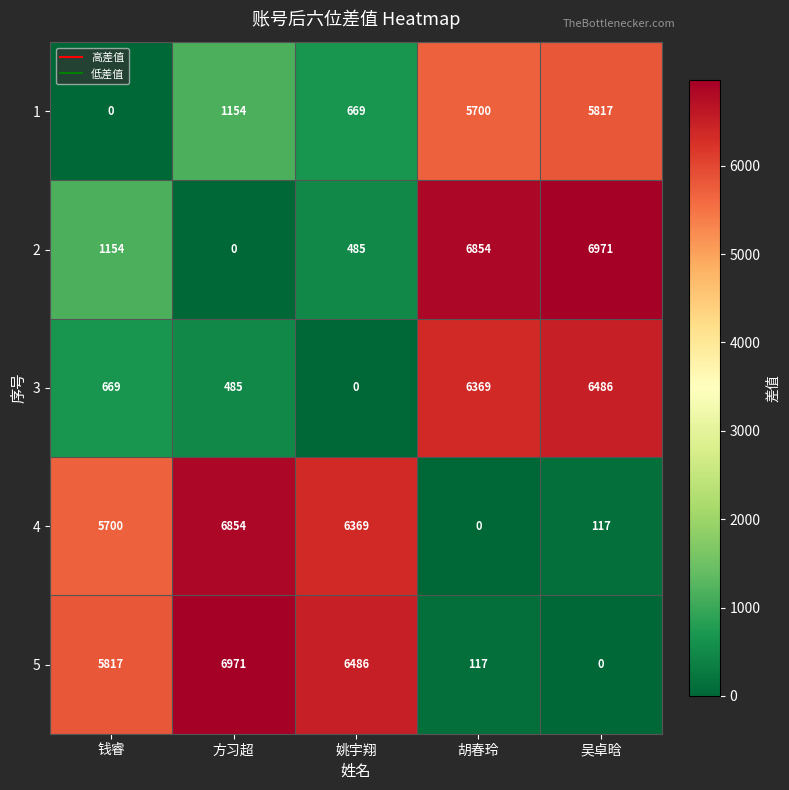

What is the approximate value of 4 at 姚宇翔, to the nearest 100?

6400